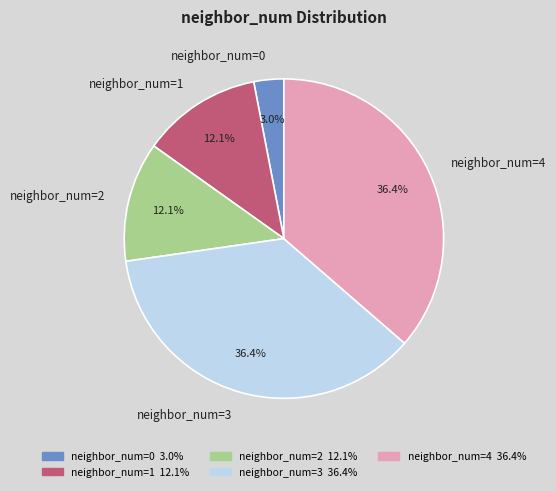

How much of the chart is everything except neighbor_num=3?

63.6%